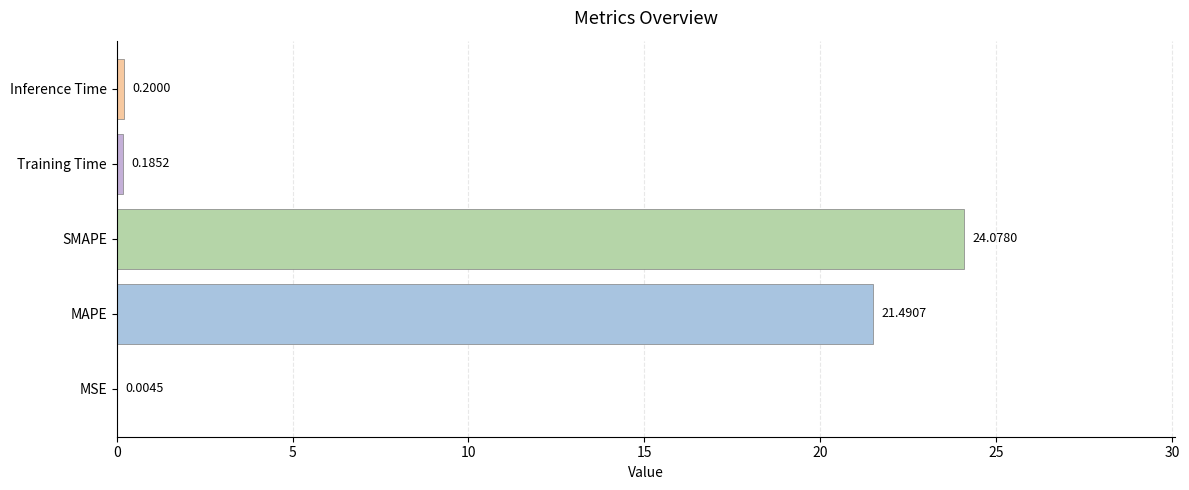

Which has a higher value, Training Time or MSE?

Training Time